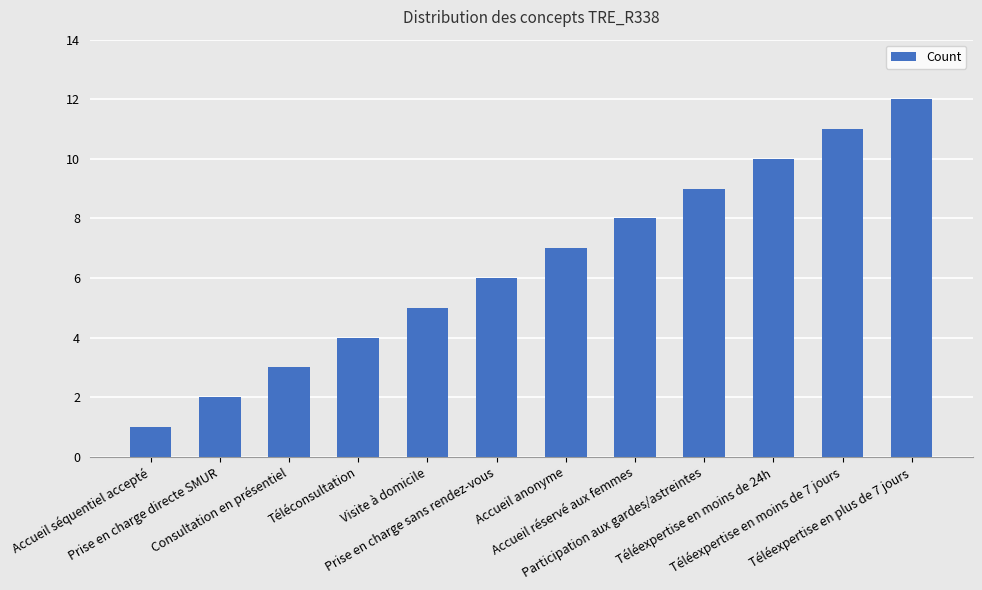

What is the change in value from Prise en charge directe SMUR to Téléexpertise en moins de 24h?

+8